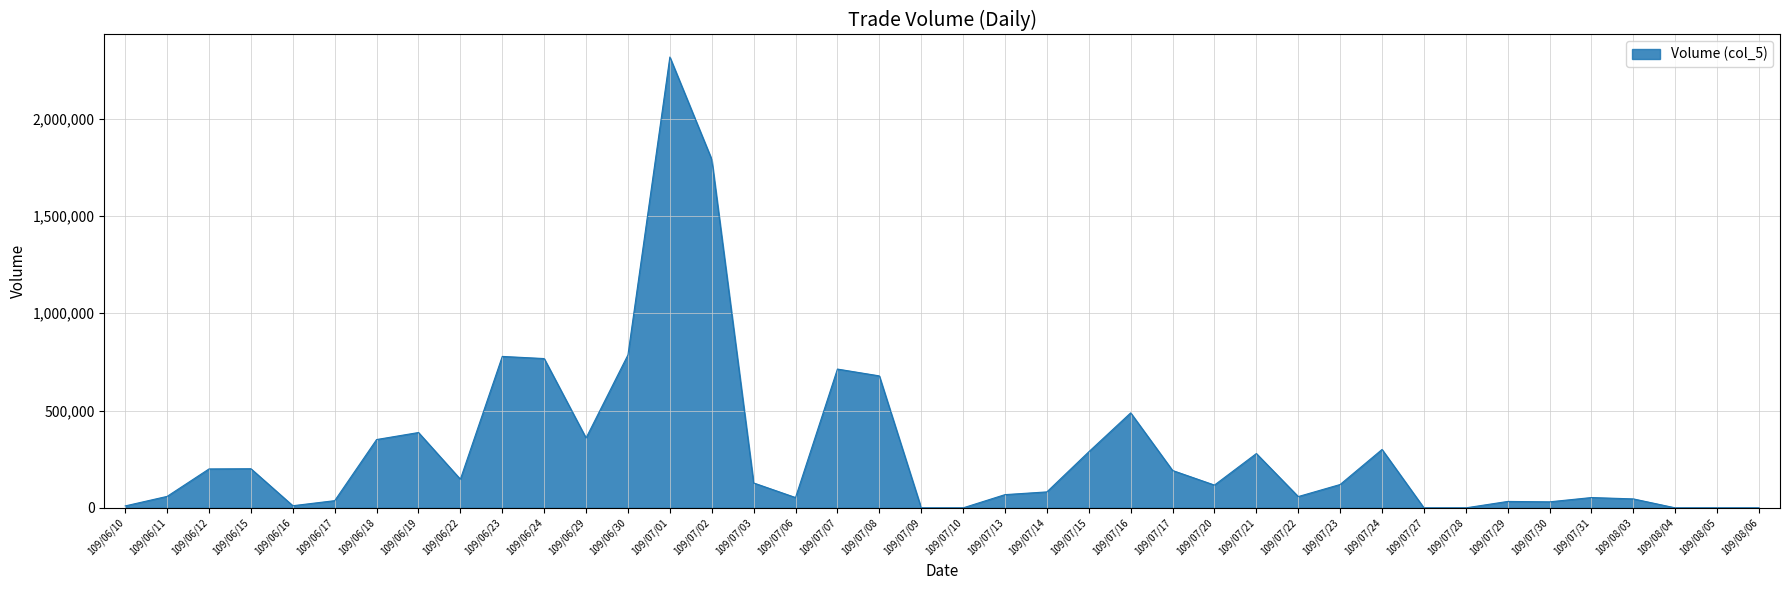

What is the average value?

298150